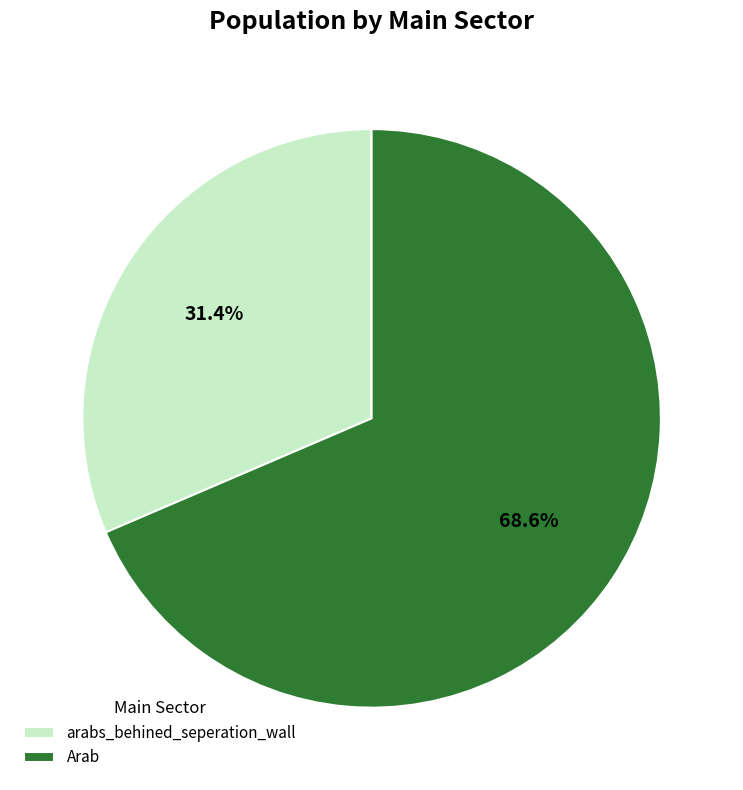

Which has a higher value, Arab or arabs_behined_seperation_wall?

Arab